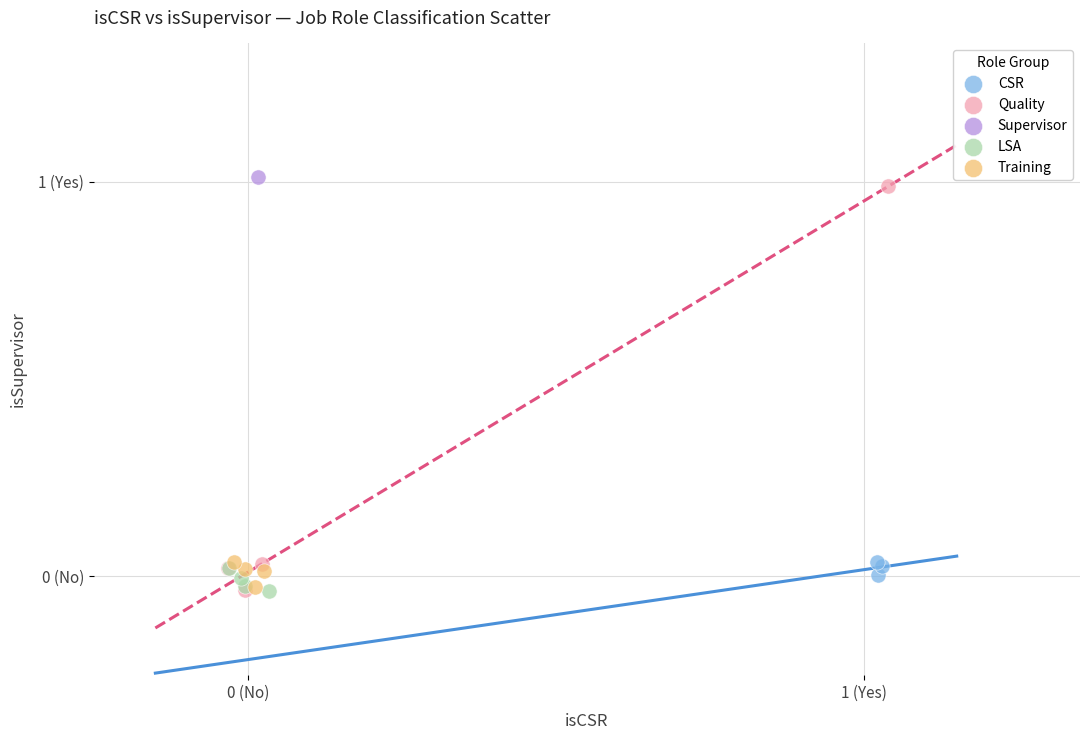

What are all the series names shown in the legend?

CSR, Quality, Supervisor, LSA, Training